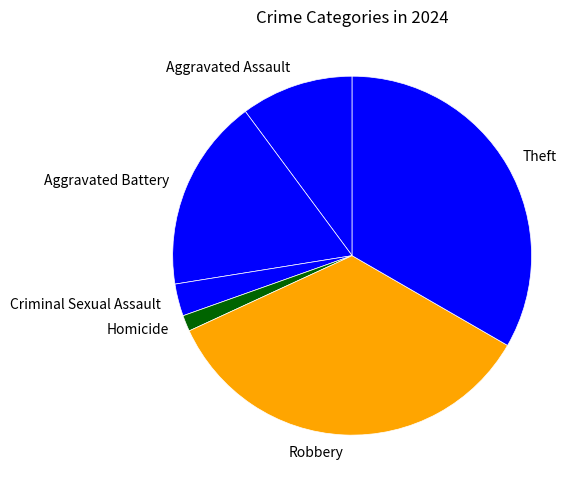

What is the ratio of the value at Aggravated Battery to the value at Robbery?

0.5